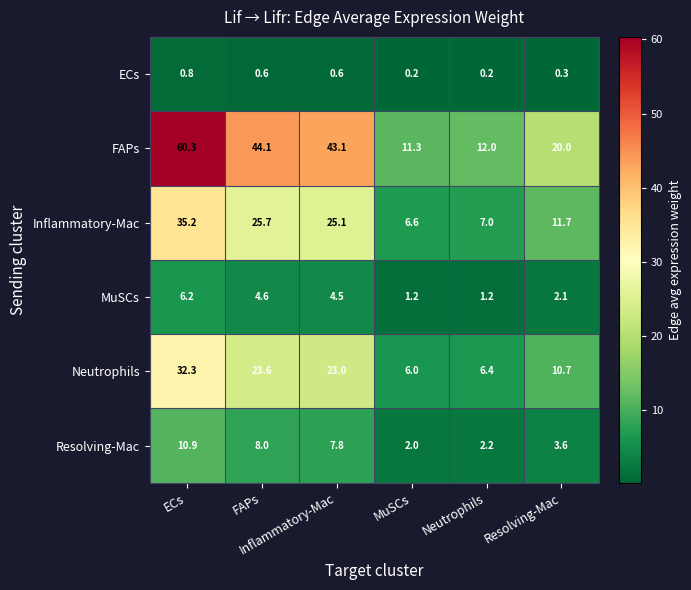

List the series in order of their peak value, highest first.

FAPs, Inflammatory-Mac, Neutrophils, Resolving-Mac, MuSCs, ECs